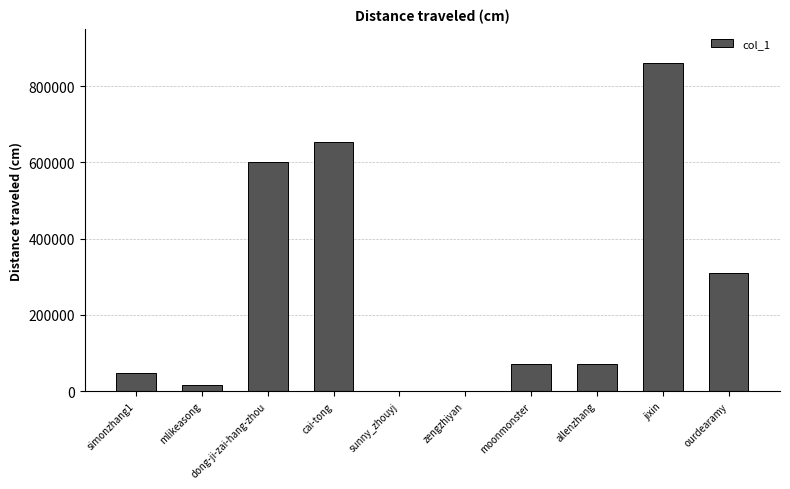

True or false: the data shows 309532 at ourdearamy.

True